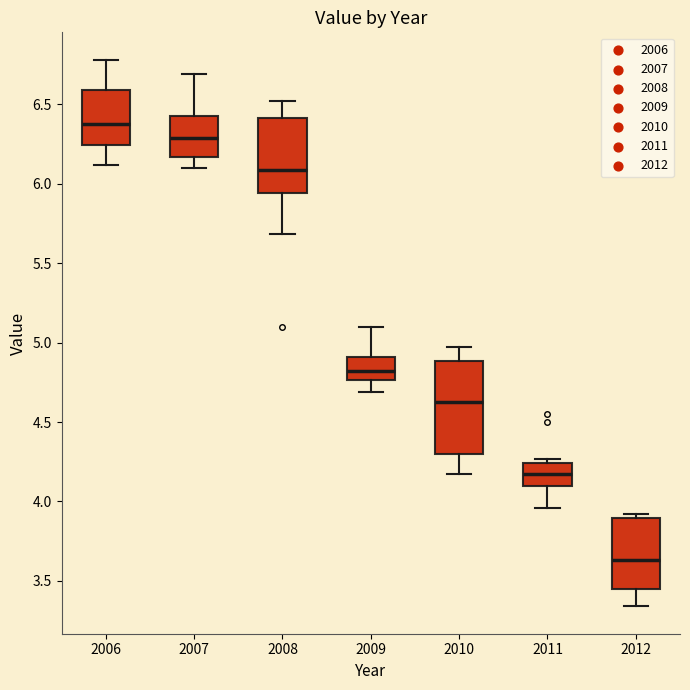

Reading left to right, read every box against the y-axis: the position of its median line, the range the box covers, and the ends of its whiskers. The values are not printed on the chart, so give them approximately, as read against the axis.

2006: median 6.40, box 6.25 to 6.60, whiskers 6.10 to 6.80
2007: median 6.30, box 6.15 to 6.45, whiskers 6.10 to 6.70
2008: median 6.10, box 5.95 to 6.40, whiskers 5.70 to 6.50
2009: median 4.80, box 4.75 to 4.90, whiskers 4.70 to 5.10
2010: median 4.65, box 4.30 to 4.90, whiskers 4.15 to 4.95
2011: median 4.20, box 4.10 to 4.25, whiskers 3.95 to 4.25 (just above the box's upper edge)
2012: median 3.65, box 3.45 to 3.90, whiskers 3.35 to 3.90 (just above the box's upper edge)